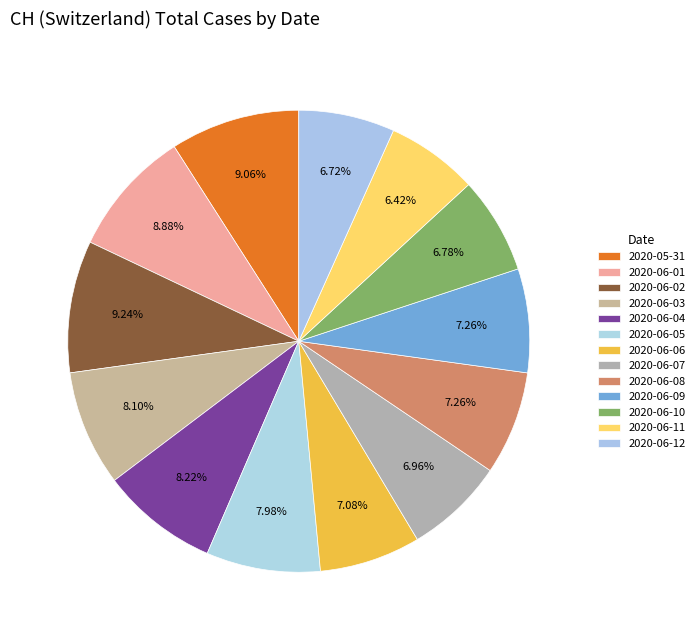

Rank the categories by value from highest to lowest.

2020-06-02, 2020-05-31, 2020-06-01, 2020-06-04, 2020-06-03, 2020-06-05, 2020-06-08, 2020-06-09, 2020-06-06, 2020-06-07, 2020-06-10, 2020-06-12, 2020-06-11